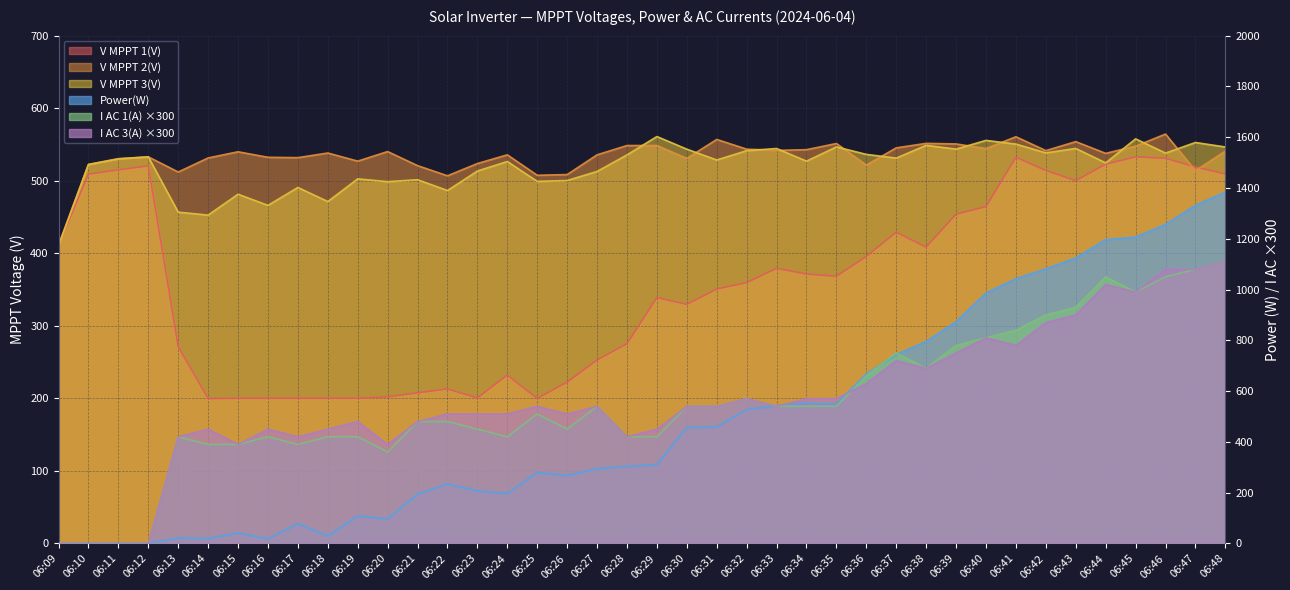

What is the difference between the second highest and minimum values in the V MPPT 2(V) series?

149.3